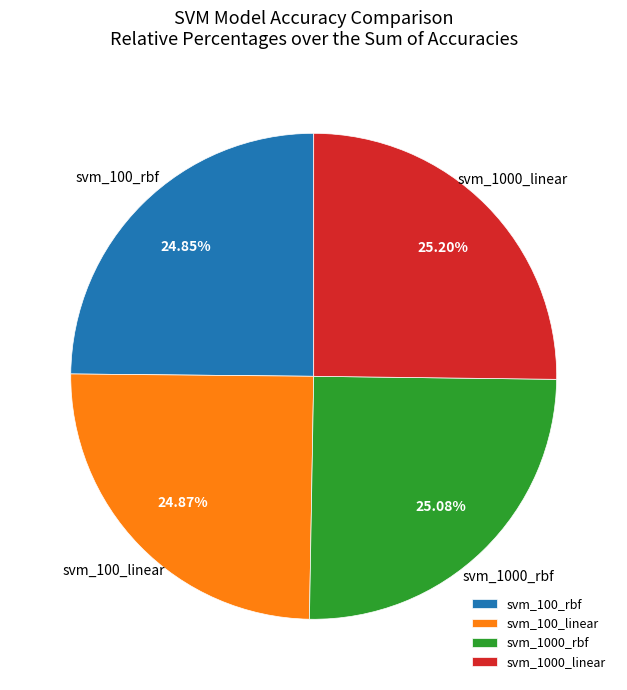

Is the sum of svm_1000_rbf and svm_100_linear greater than half?

No